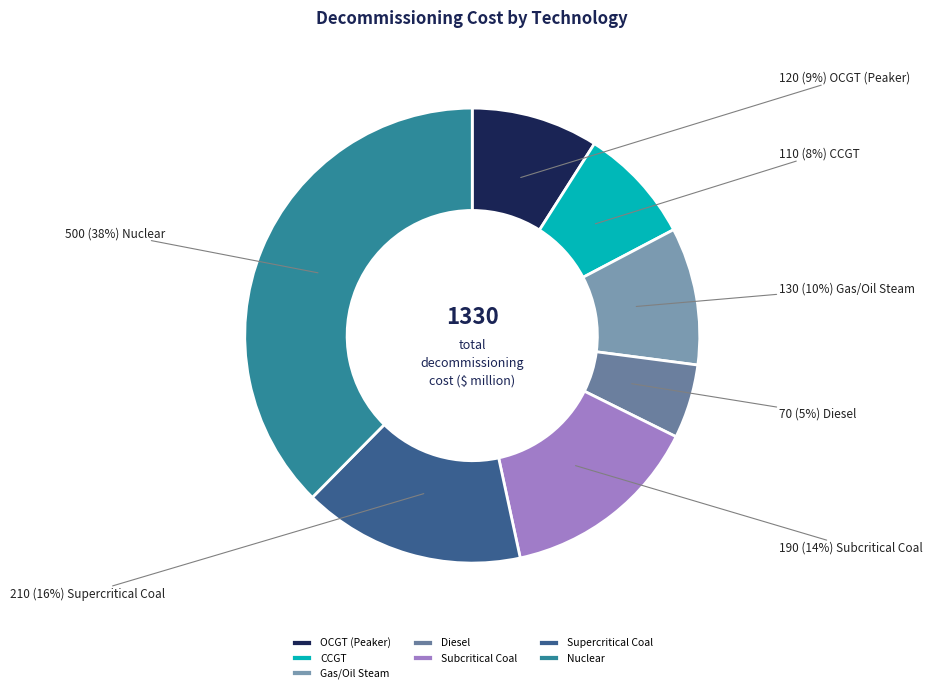

True or false: Nuclear accounts for 53% of the total.

False